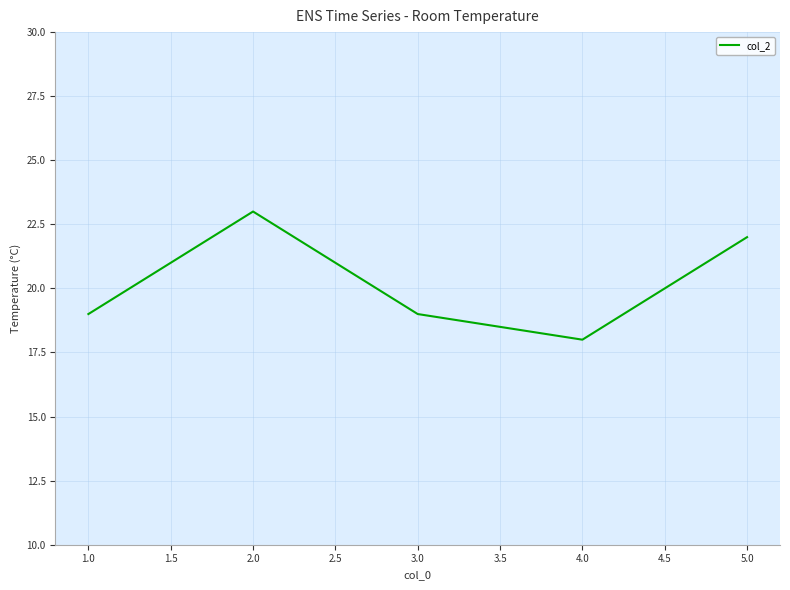

Is it true that the value at 2.0 is 35?

False